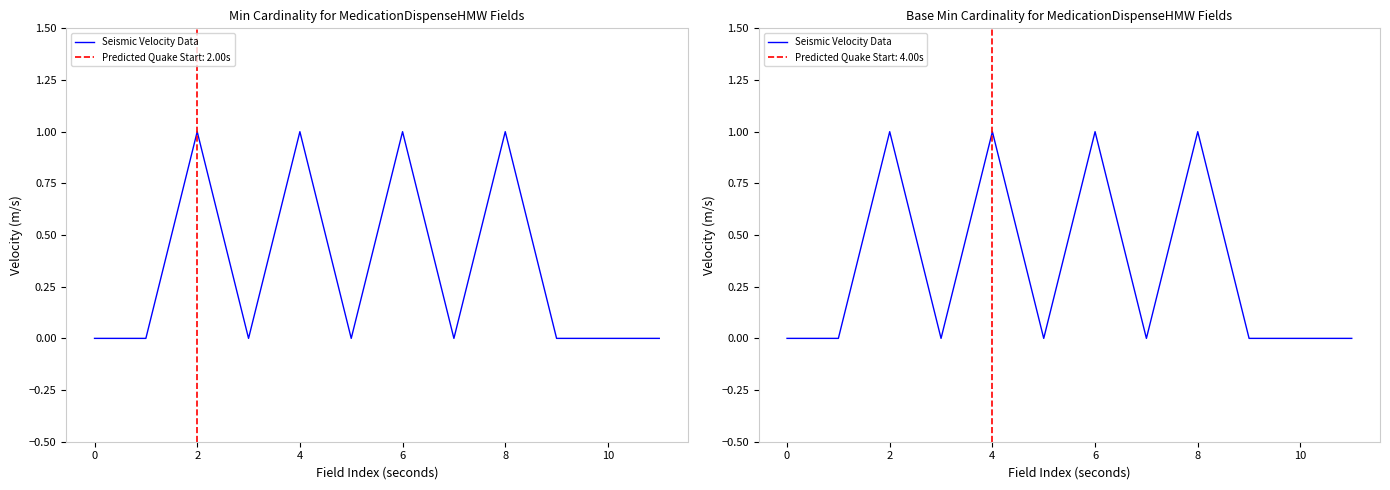

The value at 12 is 0. True or false?

False